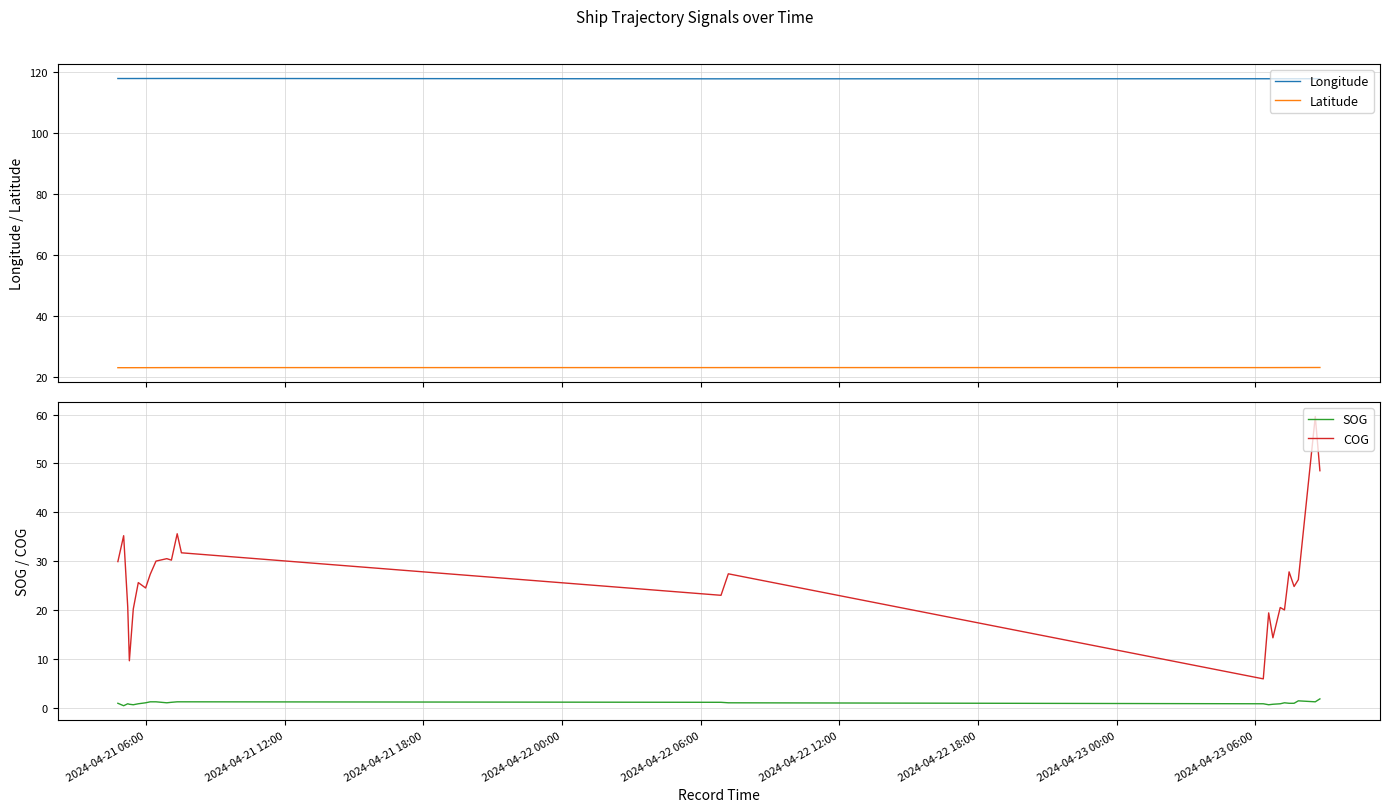

True or false: Latitude and Longitude intersect in this chart.

False